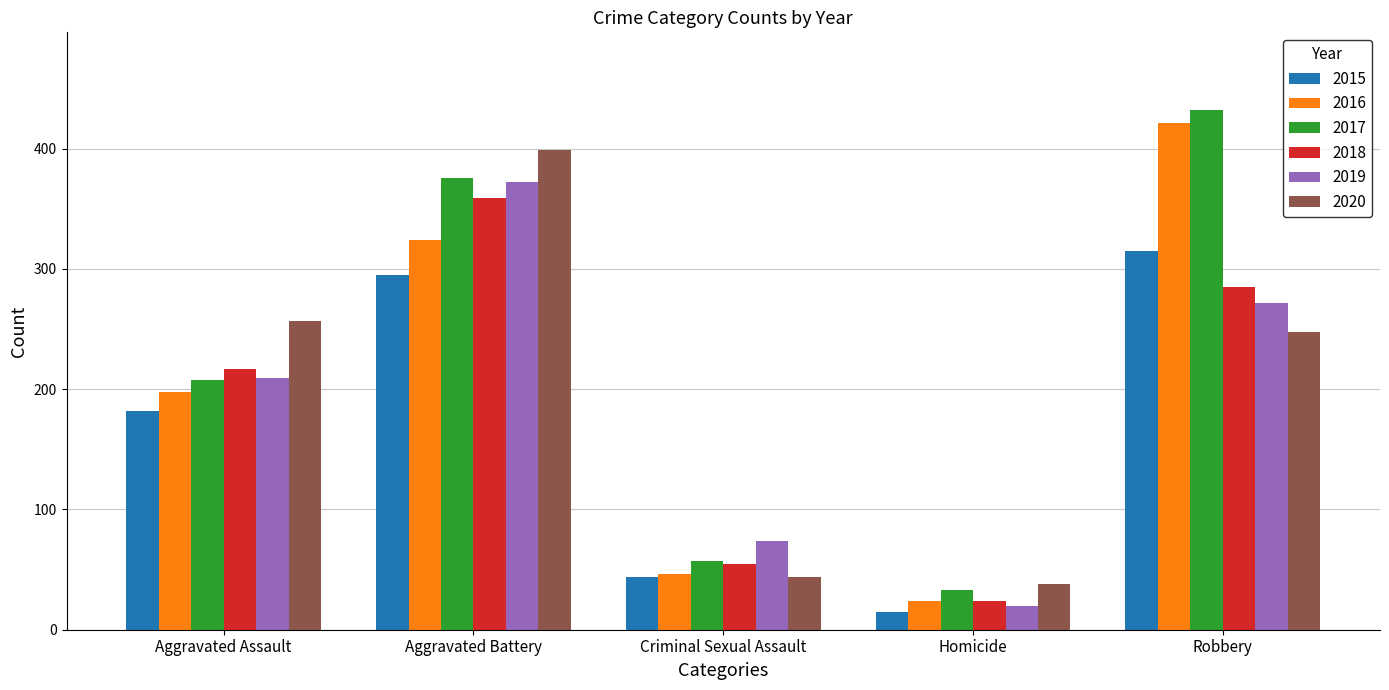

What is the approximate value of 2015 at Aggravated Assault, to the nearest 5?

180